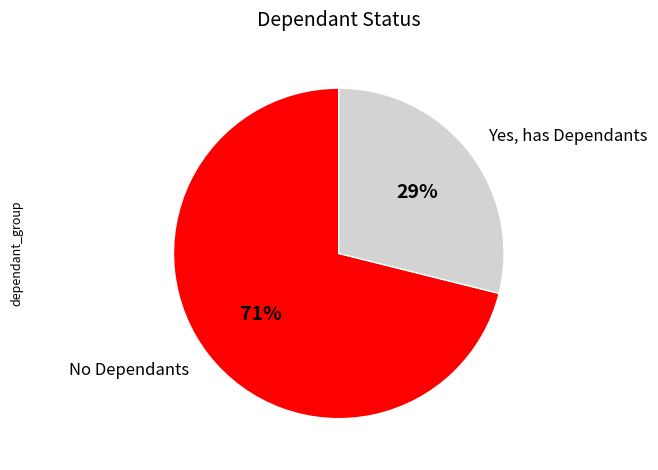

Does any single category account for the majority?

Yes